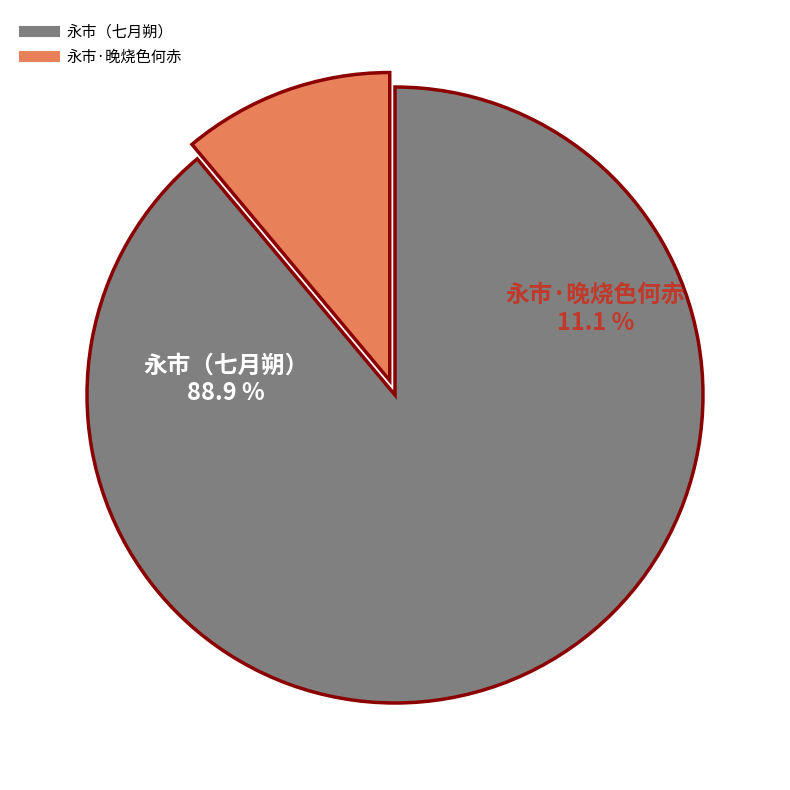

Which has a higher value, 永市（七月朔） or 永市·晚烧色何赤?

永市（七月朔）